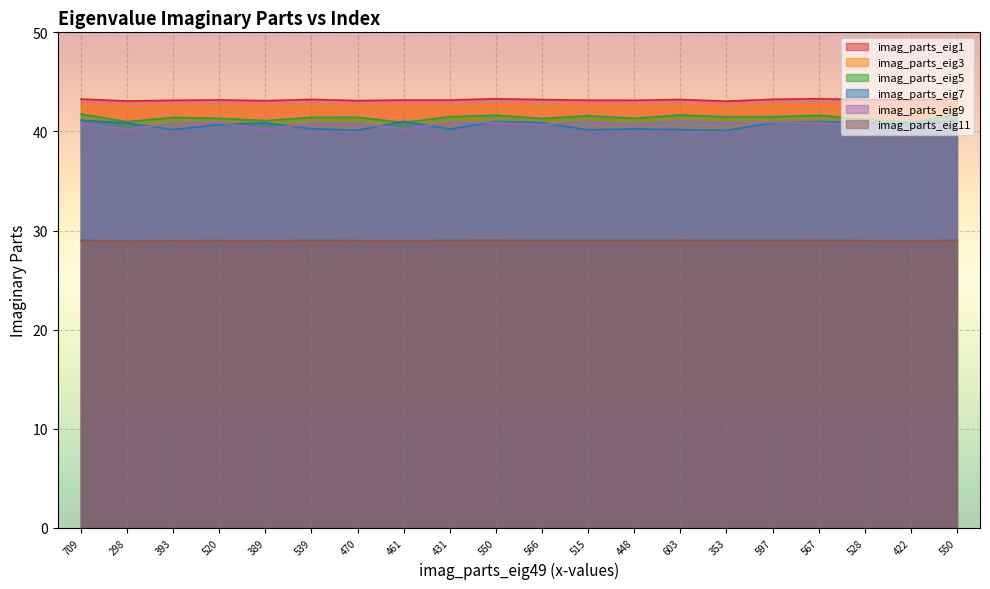

Reading left to right, extract all data points from this chart.

imag_parts_eig1: 43.3	43.1	43.1	43.2	43.1	43.2	43.1	43.2	43.2	43.3	43.2	43.2	43.1	43.2	43.1	43.2	43.3	43.2	43.2	43.3
imag_parts_eig3: 42.6	42.4	42.5	42.5	42.5	42.6	42.5	42.5	42.5	42.7	42.6	42.5	42.5	42.6	42.4	42.6	42.7	42.6	42.6	42.6
imag_parts_eig5: 41.8	41.0	41.4	41.3	41.1	41.4	41.4	40.9	41.5	41.6	41.3	41.6	41.3	41.7	41.5	41.5	41.6	41.2	40.9	41.7
imag_parts_eig7: 41.1	40.8	40.2	40.7	40.9	40.3	40.1	41.0	40.2	41.0	40.9	40.2	40.2	40.2	40.1	40.9	41.0	40.9	40.9	41.1
imag_parts_eig9: 40.8	40.2	40.8	40.9	40.2	40.8	40.8	40.3	40.9	40.9	40.7	41.0	40.7	41.0	40.8	40.9	40.9	40.6	40.3	40.9
imag_parts_eig11: 29.0	28.9	29.0	29.0	29.0	29.0	29.0	28.9	29.0	29.0	29.0	29.0	29.0	29.0	29.0	29.0	29.0	29.0	28.9	29.0